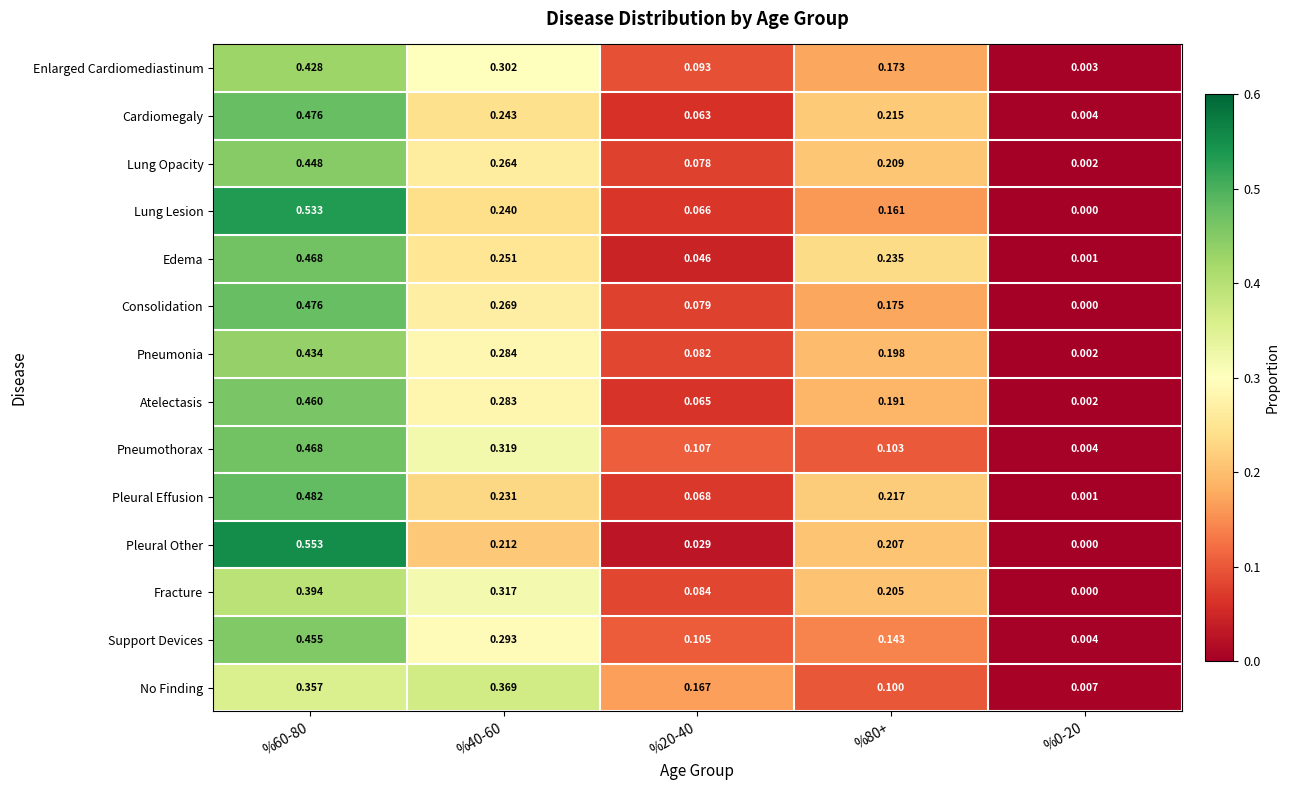

Which series has the widest spread of values?

Pleural Other